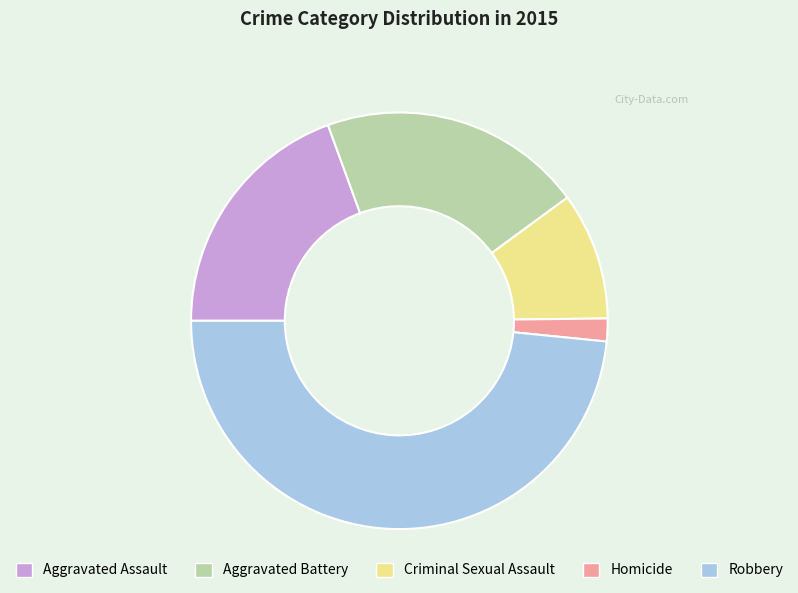

The Aggravated Assault slice represents 19% of the pie. True or false?

True